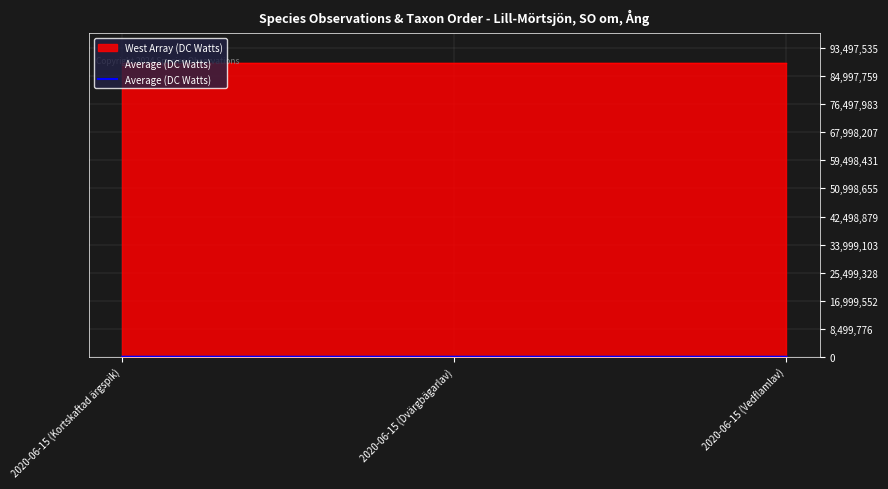

Which series has the largest total across all categories?

West Array (DC Watts)